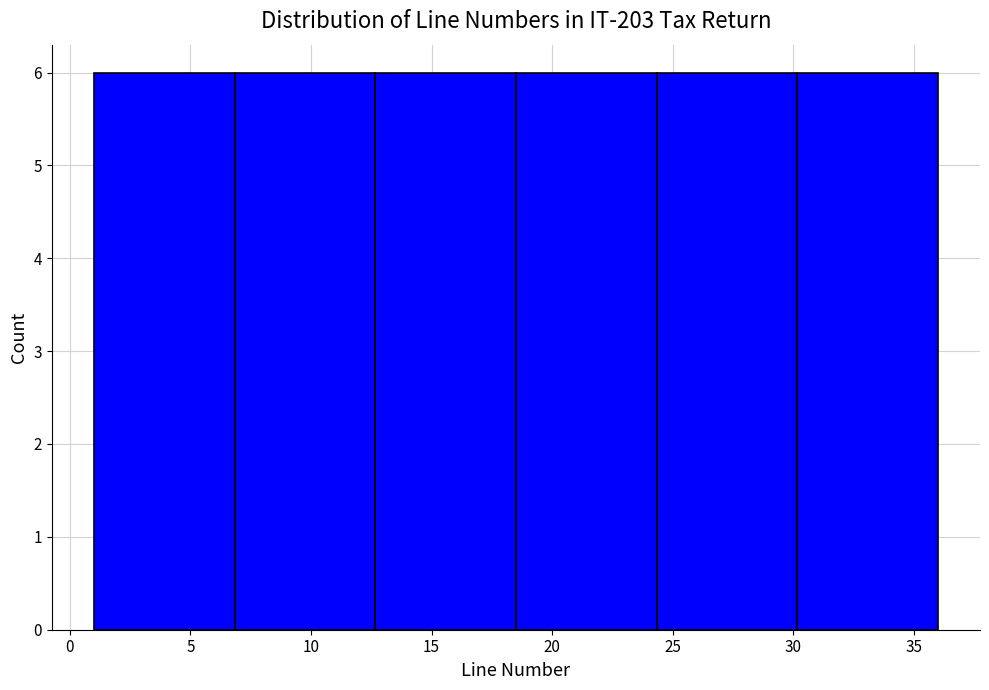

Reading left to right, transcribe this chart: for each bar, give the range it covers on the x-axis and its height. Neither the bar edges nor the heights are printed on the chart, so give them approximately, as read against the axes.

1.0 to 7.0: 6
7.0 to 12.5: 6
12.5 to 18.5: 6
18.5 to 24.5: 6
24.5 to 30.0: 6
30.0 to 36.0: 6